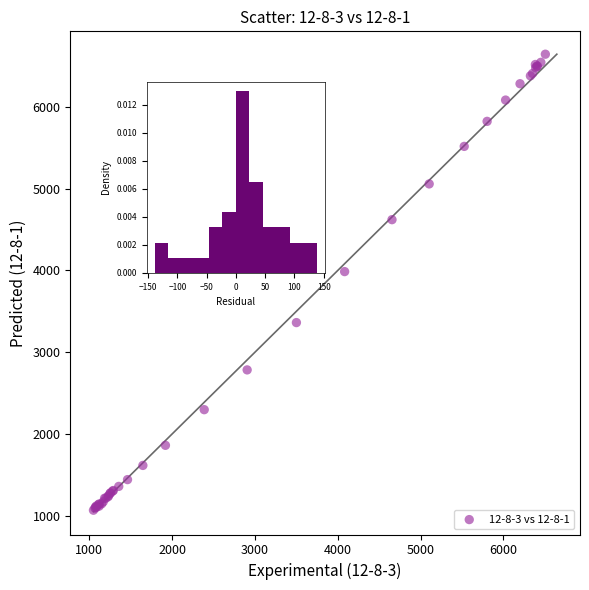

What Y value in the scatter plot is closest to 3856?

3986.2